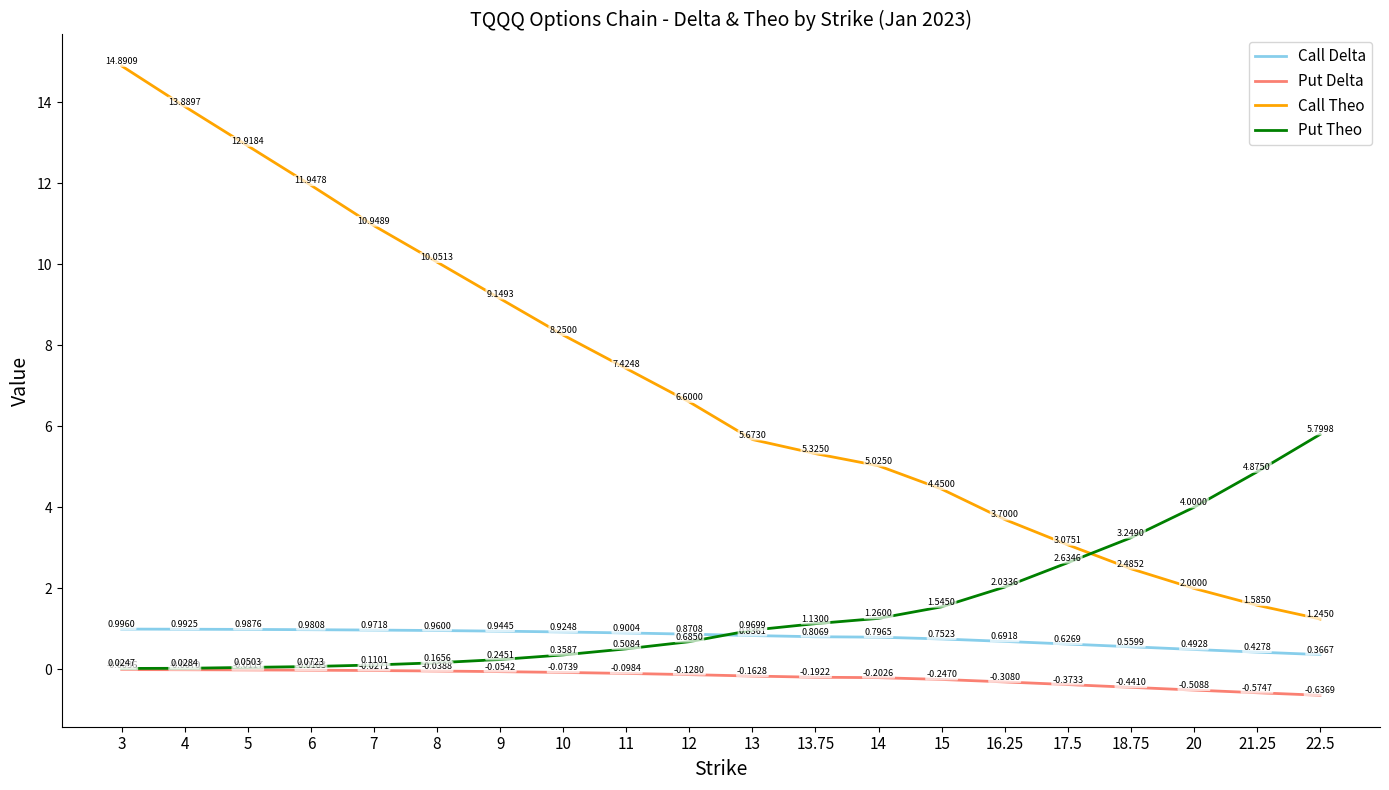

Where is Call Delta nearest to the value 0?

22.5